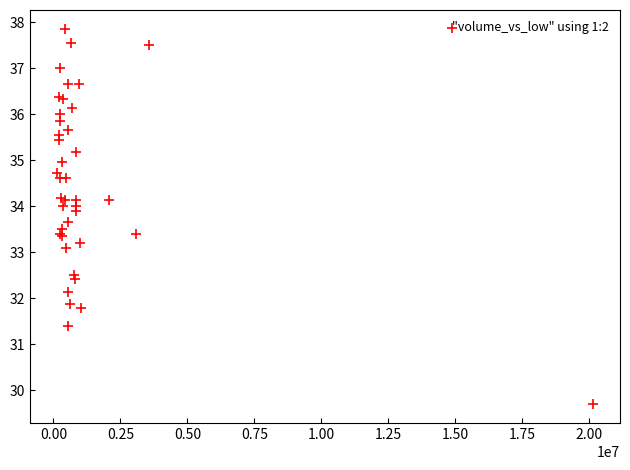

What Y value in the scatter plot is closest to 33?

33.1